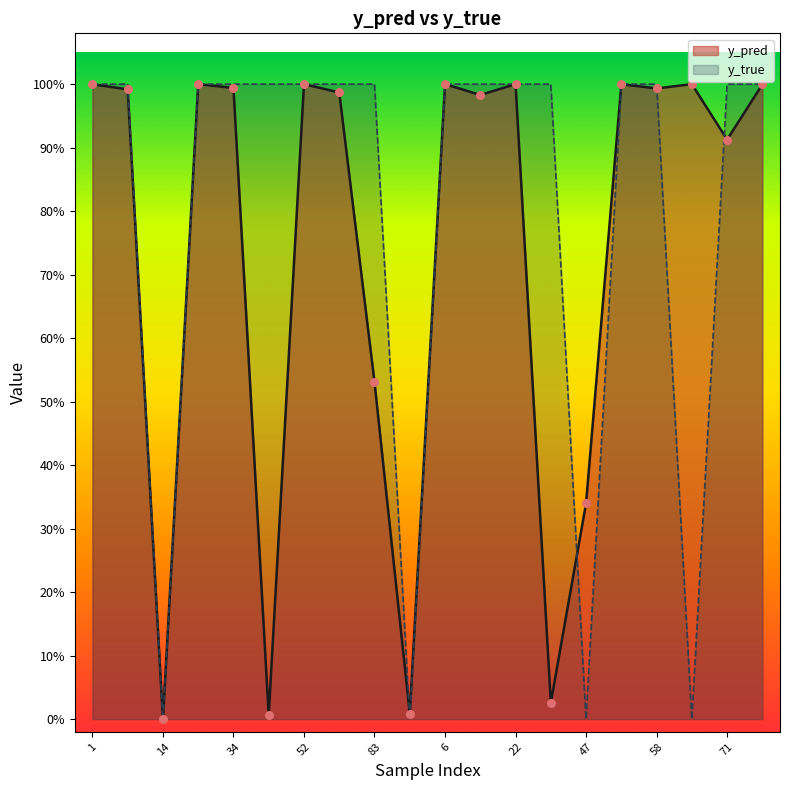

Which series reaches the minimum Y coordinate?

y_true